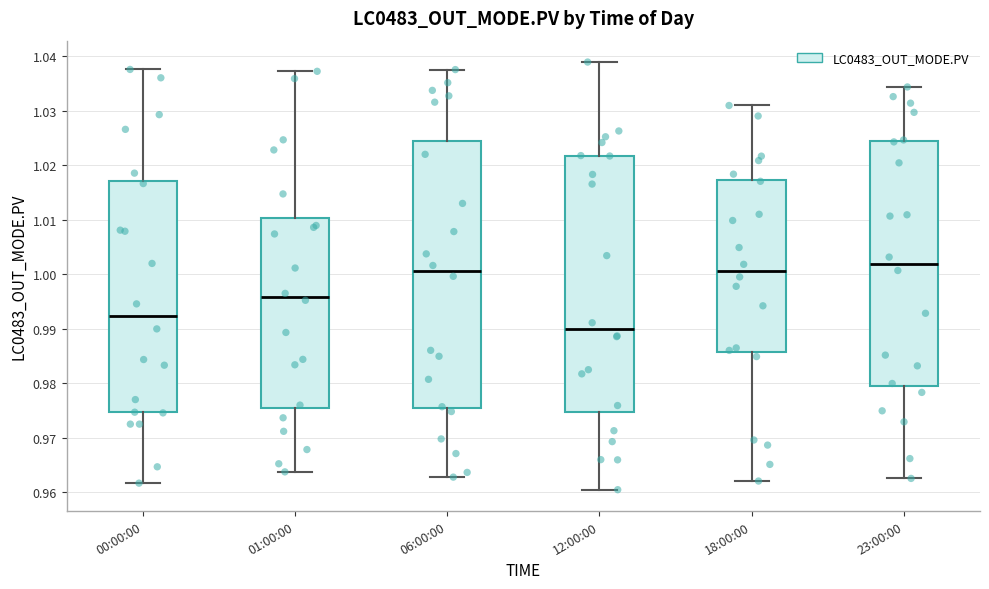

Reading left to right, transcribe this box plot: for each box, give where its median line is, the range the box spans, and where its two whiskers end, as read against the y-axis. The values are not printed on the chart, so give them approximately, as read against the axis.

00:00:00: median 0.992, box 0.975 to 1.017, whiskers 0.962 to 1.038
01:00:00: median 0.996, box 0.975 to 1.010, whiskers 0.964 to 1.037
06:00:00: median 1.001, box 0.975 to 1.024, whiskers 0.963 to 1.038
12:00:00: median 0.990, box 0.975 to 1.022, whiskers 0.960 to 1.039
18:00:00: median 1.001, box 0.986 to 1.017, whiskers 0.962 to 1.031
23:00:00: median 1.002, box 0.980 to 1.024, whiskers 0.963 to 1.034